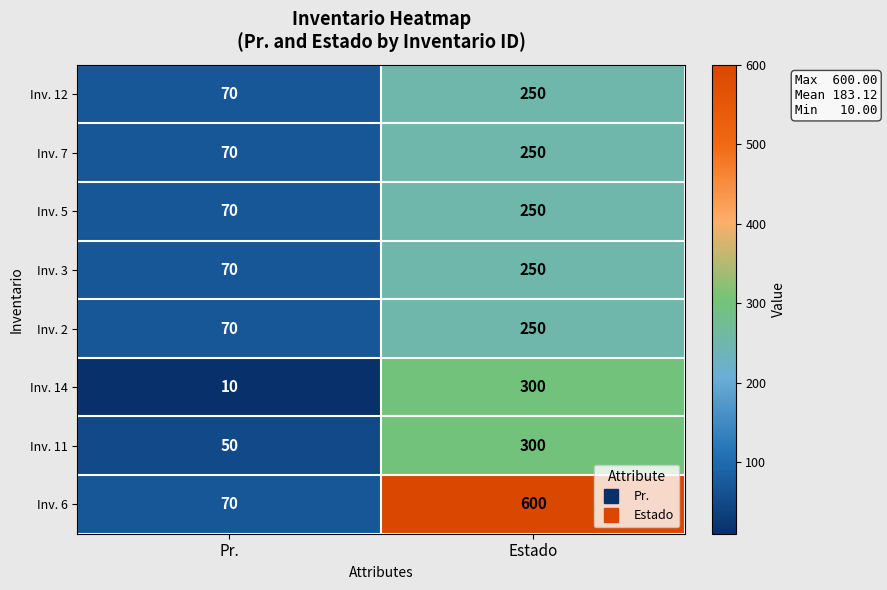

How many series are shown in this chart?

8